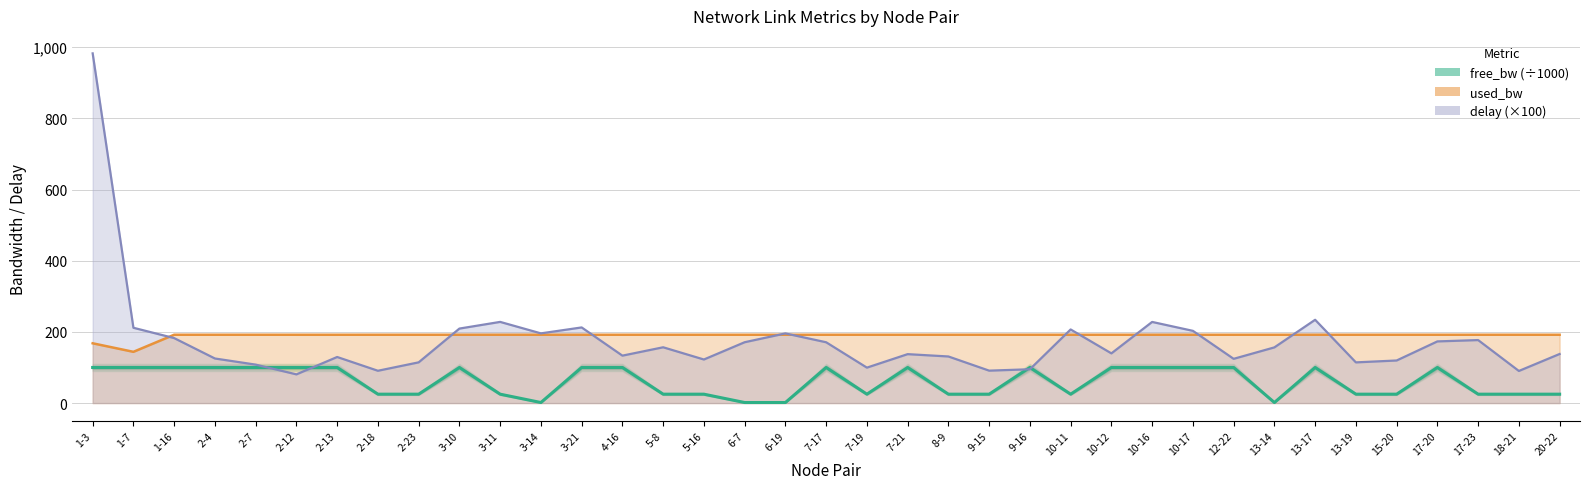

At how many categories does at least one series exceed 20?

37